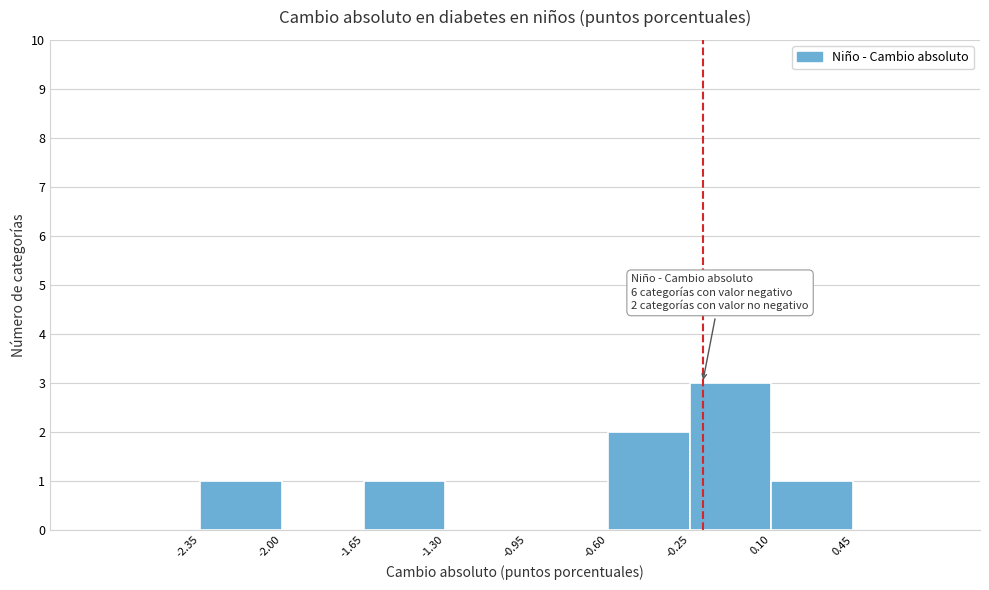

Which range on the x-axis has the tallest bar?

-0.25 to 0.10